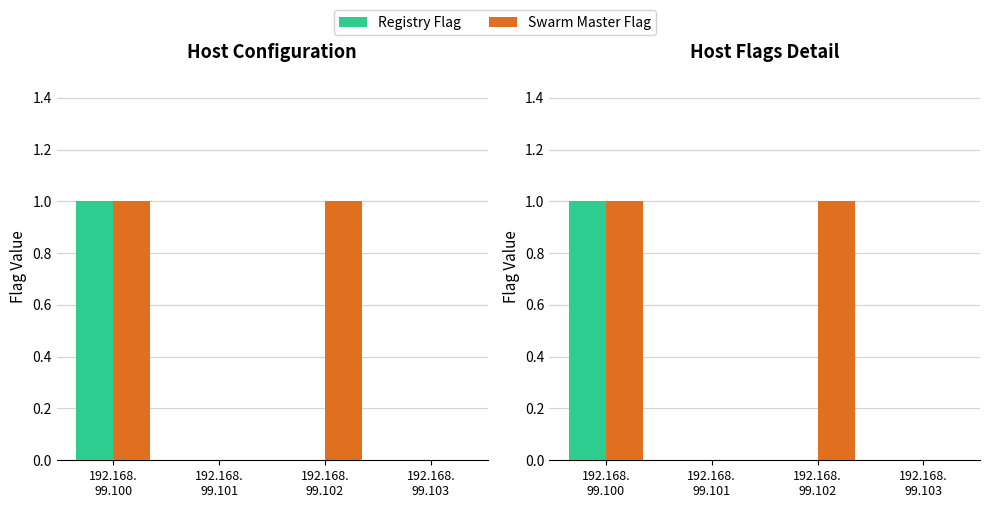

What is the difference between the Registry Flag values at 192.168.
99.101 and 192.168.
99.100?

1